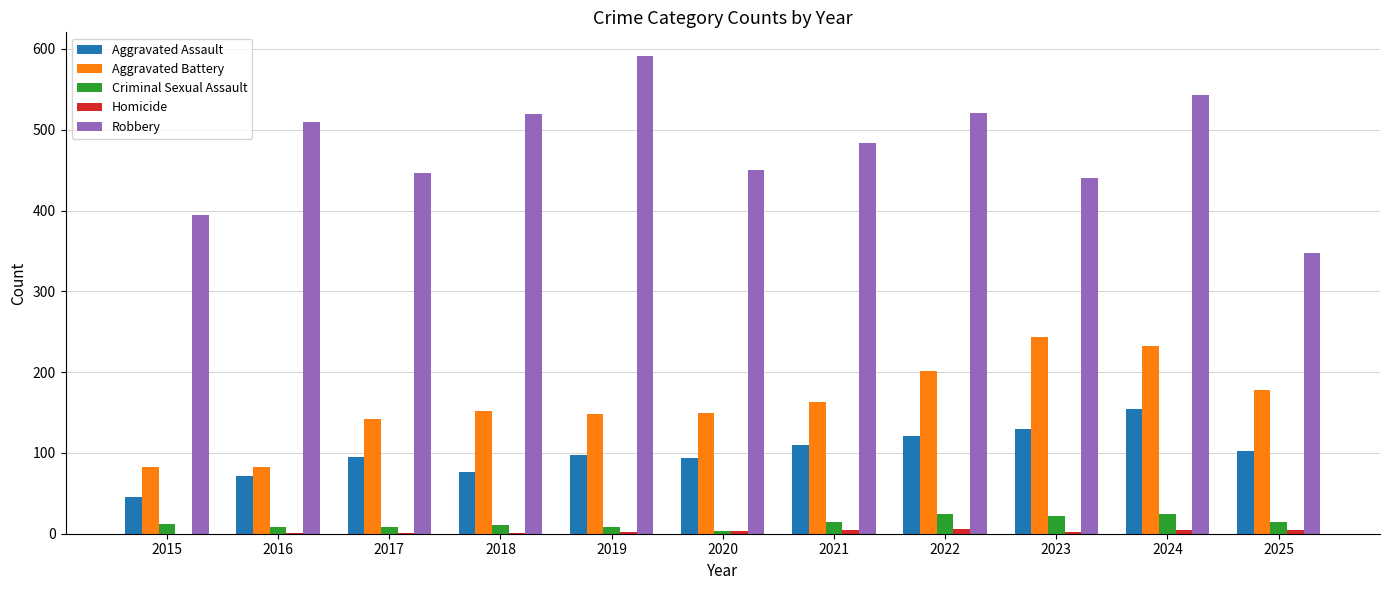

The Aggravated Assault series shows 94 at 2020. True or false?

True